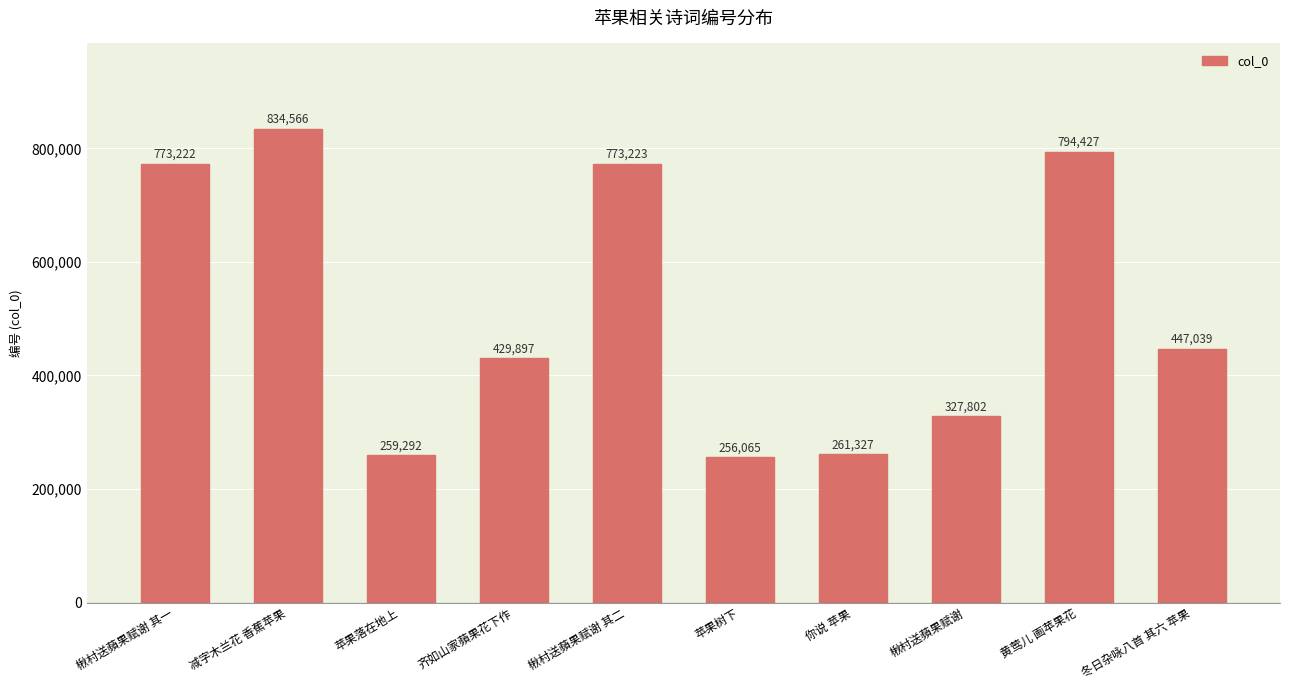

Reading right to left, list all the values displayed in this chart.

冬日杂咏八首 其六 苹果=447039	黄莺儿 画苹果花=794427	楸村送蘋果赋谢=327802	你说 苹果=261327	苹果树下=256065	楸村送蘋果赋谢 其二=773223	齐如山家蘋果花下作=429897	苹果落在地上=259292	减字木兰花 香蕉苹果=834566	楸村送蘋果赋谢 其一=773222